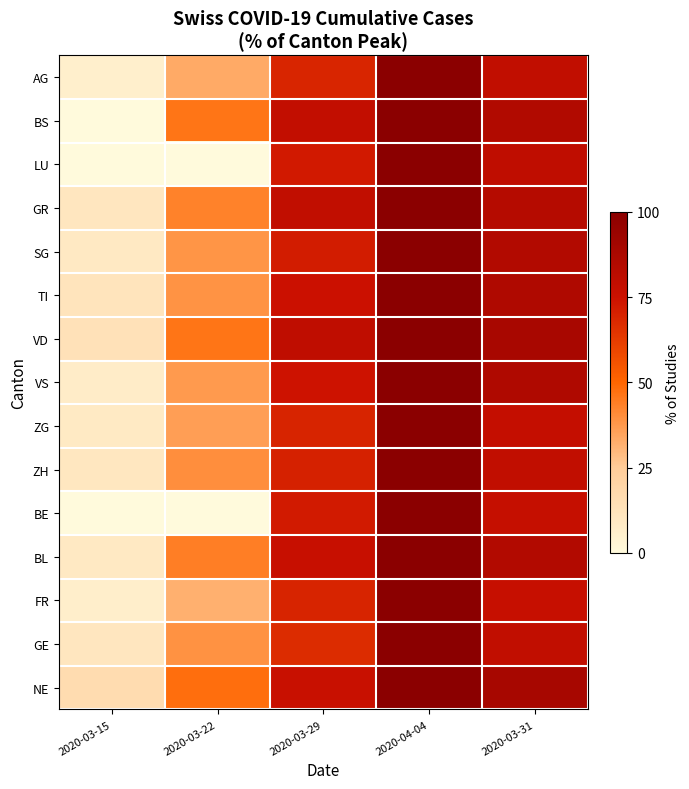

Which series has the largest range (max minus min)?

BS